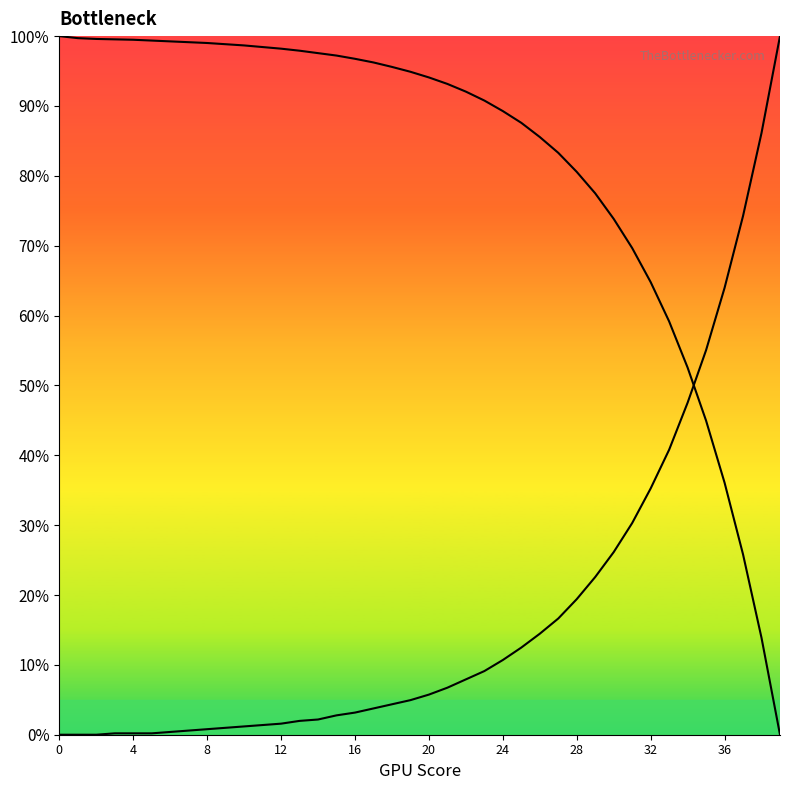

Is this an area chart (filled region under the line)?

No